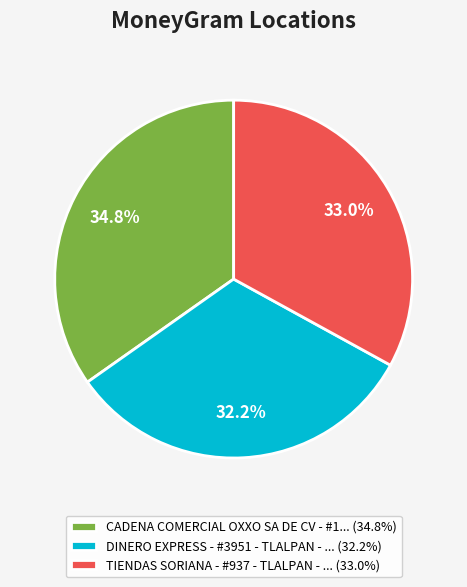

Between CADENA COMERCIAL OXXO SA DE CV - #1... (34.8%) and DINERO EXPRESS - #3951 - TLALPAN - ... (32.2%), which is larger?

CADENA COMERCIAL OXXO SA DE CV - #1... (34.8%)